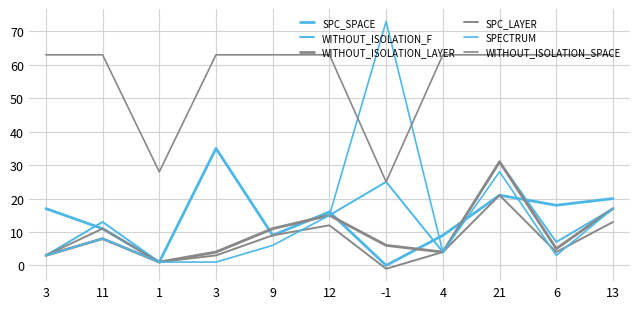

Does the chart have visible grid lines?

Yes